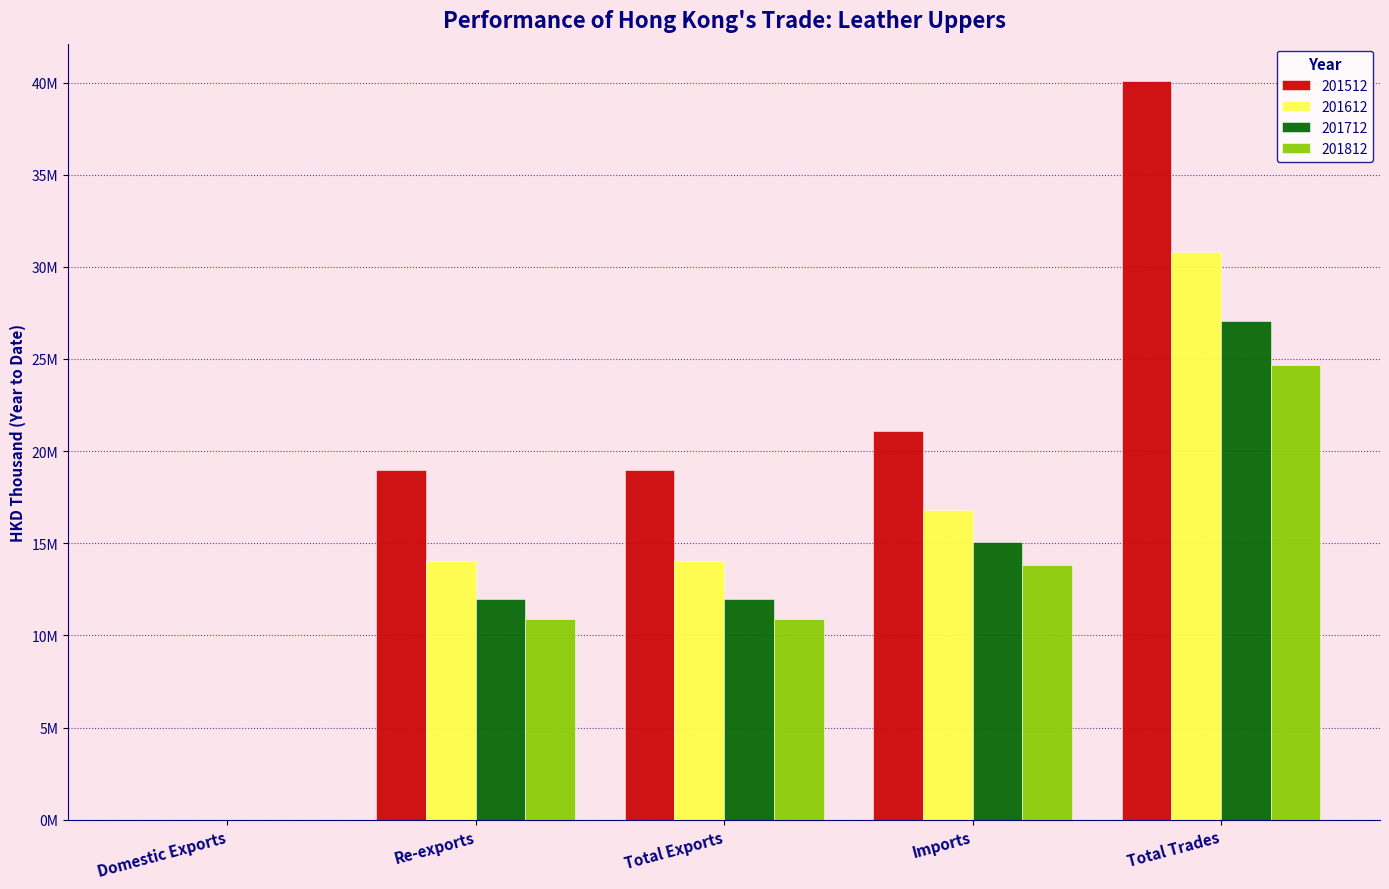

List the series in order of their peak value, highest first.

201512, 201612, 201712, 201812